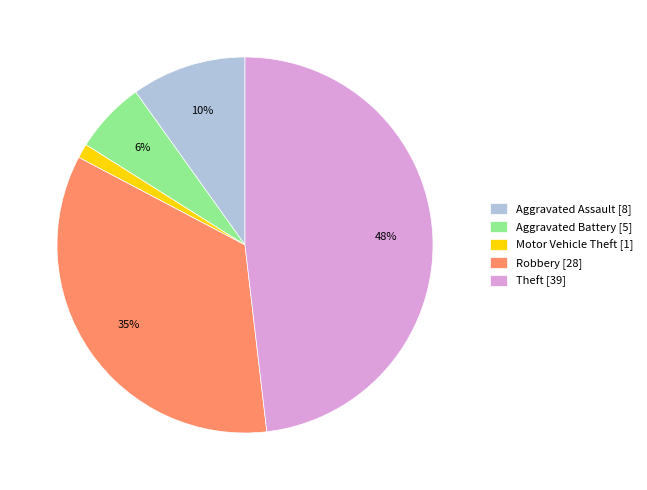

Count the number of slices in the pie.

5